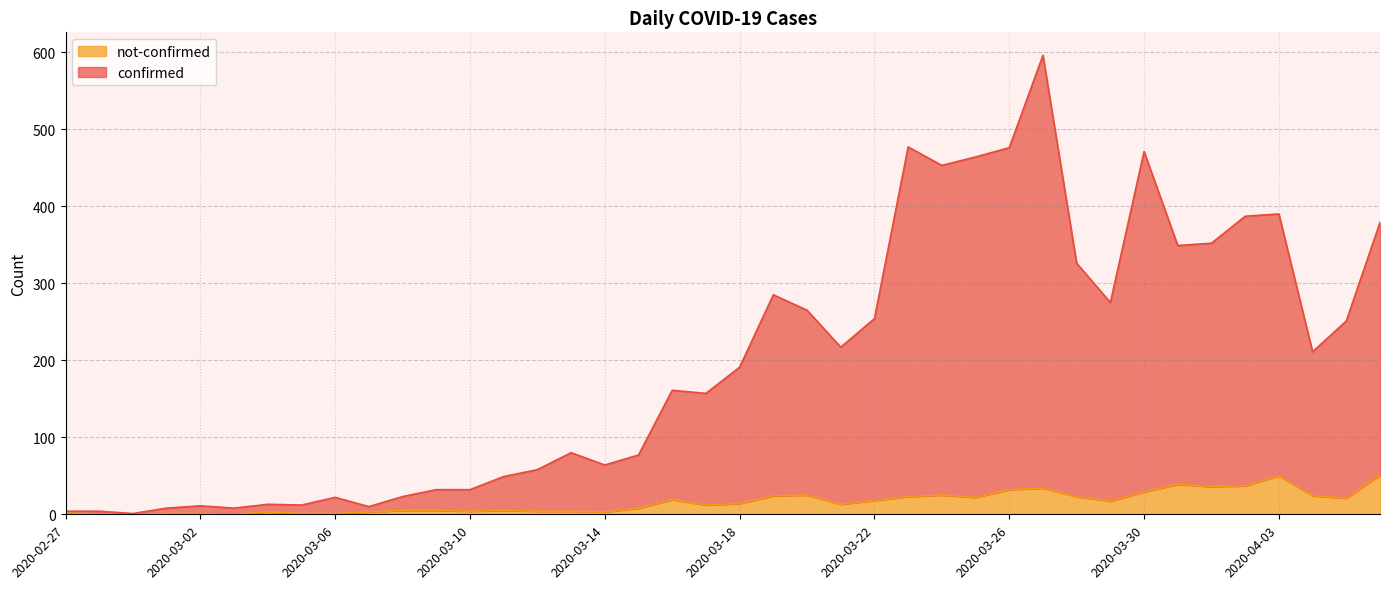

Which series changed the most between 2020-03-07 and 2020-03-17?

confirmed